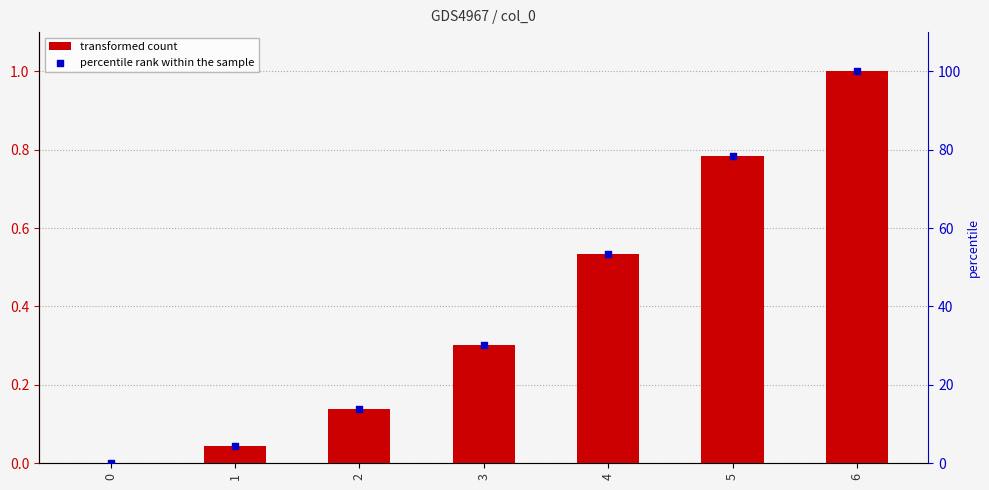

At which category is the sum across all series the highest?

6